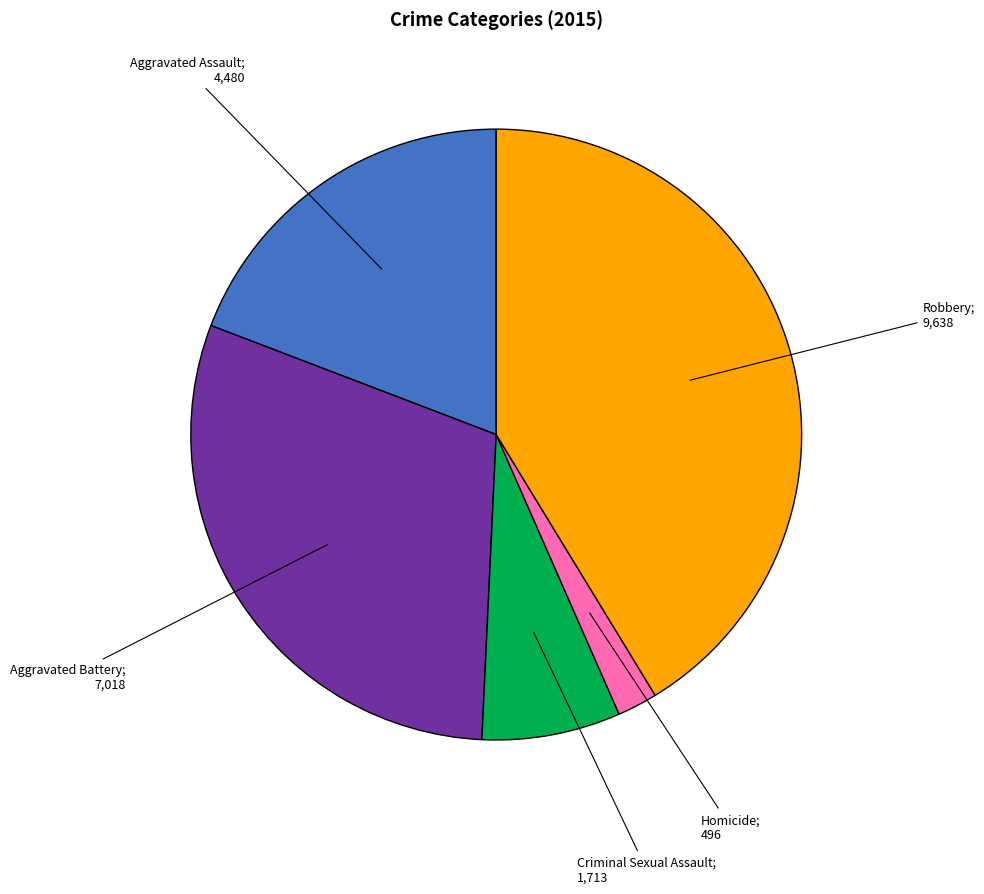

Is there a majority slice in this chart?

No